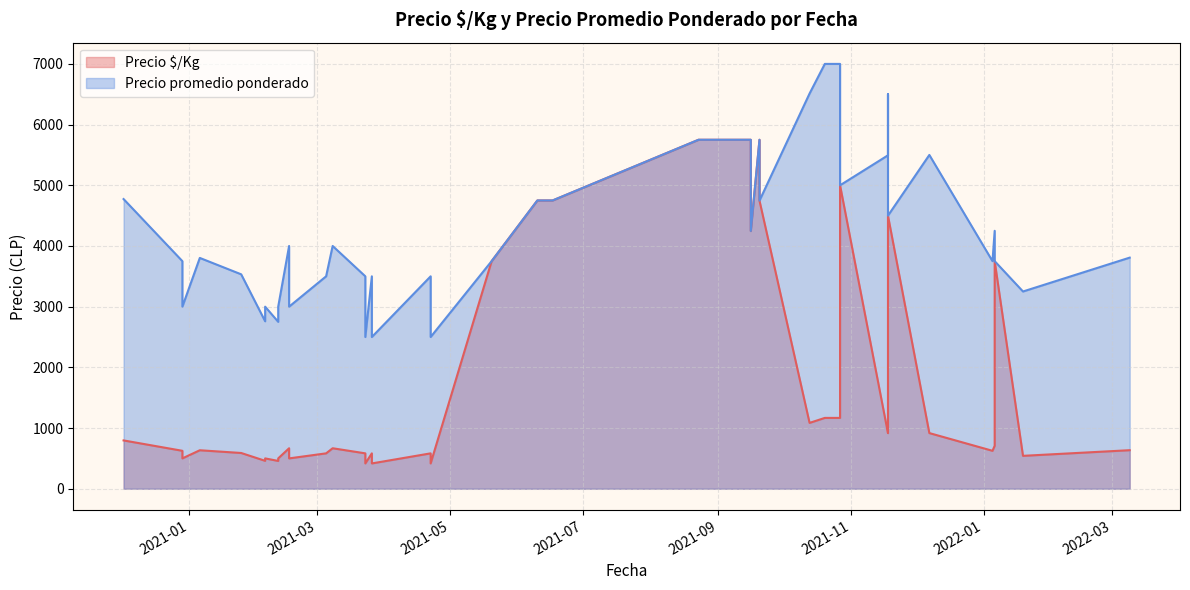

Which series has the largest total across all categories?

Precio promedio ponderado